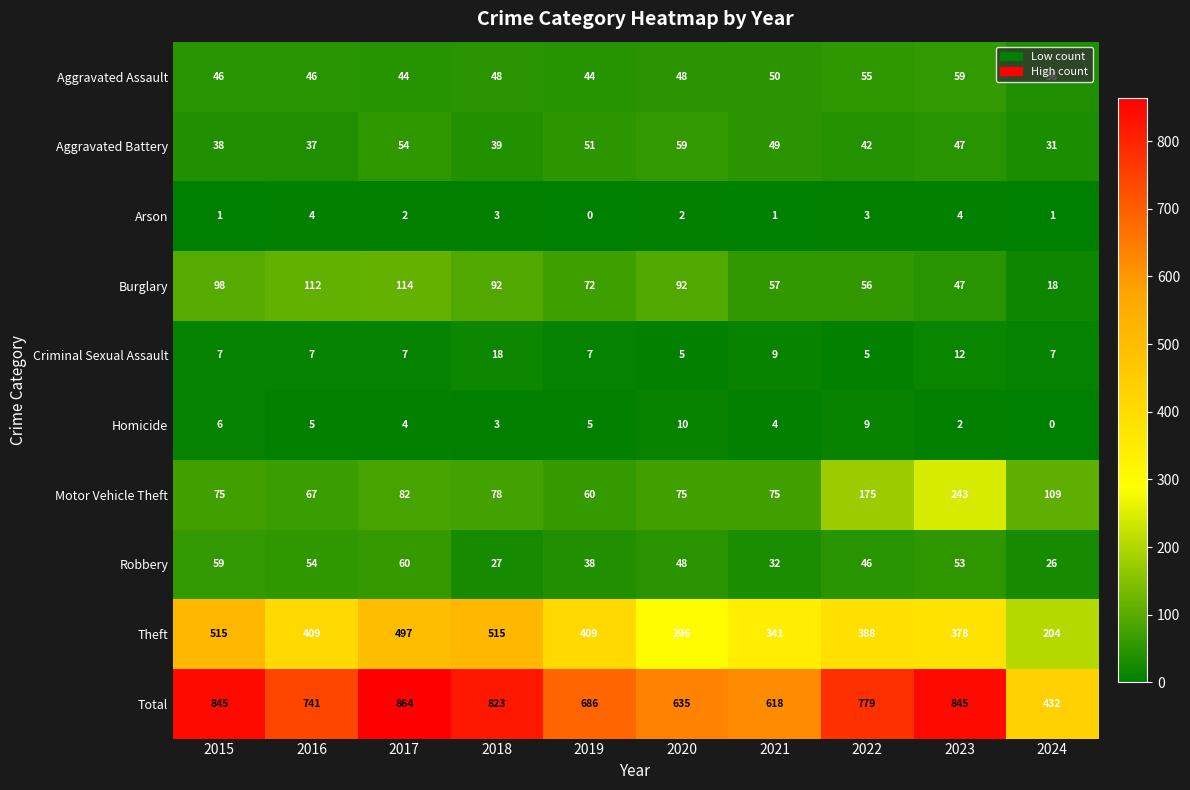

Is it true that Motor Vehicle Theft equals 75 at 2021?

True